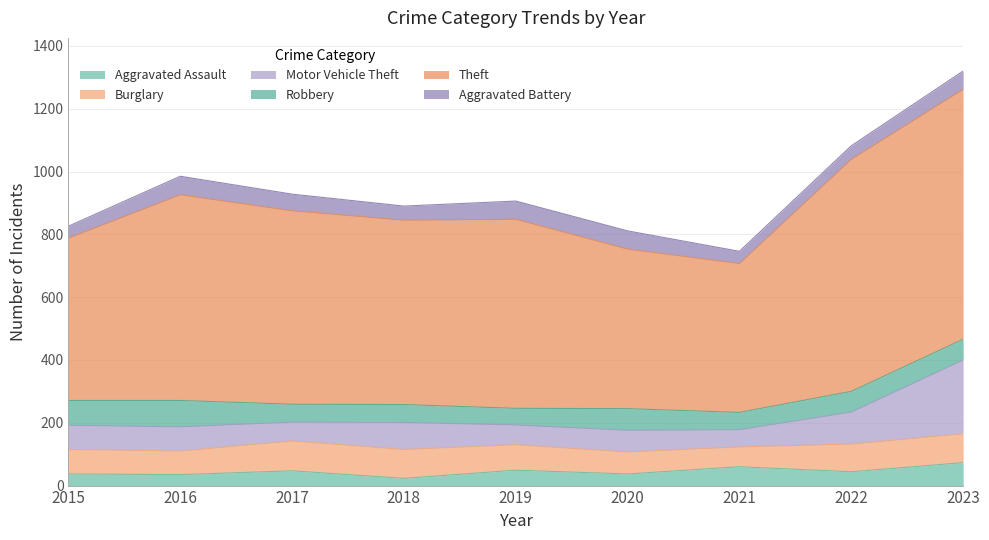

True or false: Aggravated Battery and Burglary intersect in this chart.

False